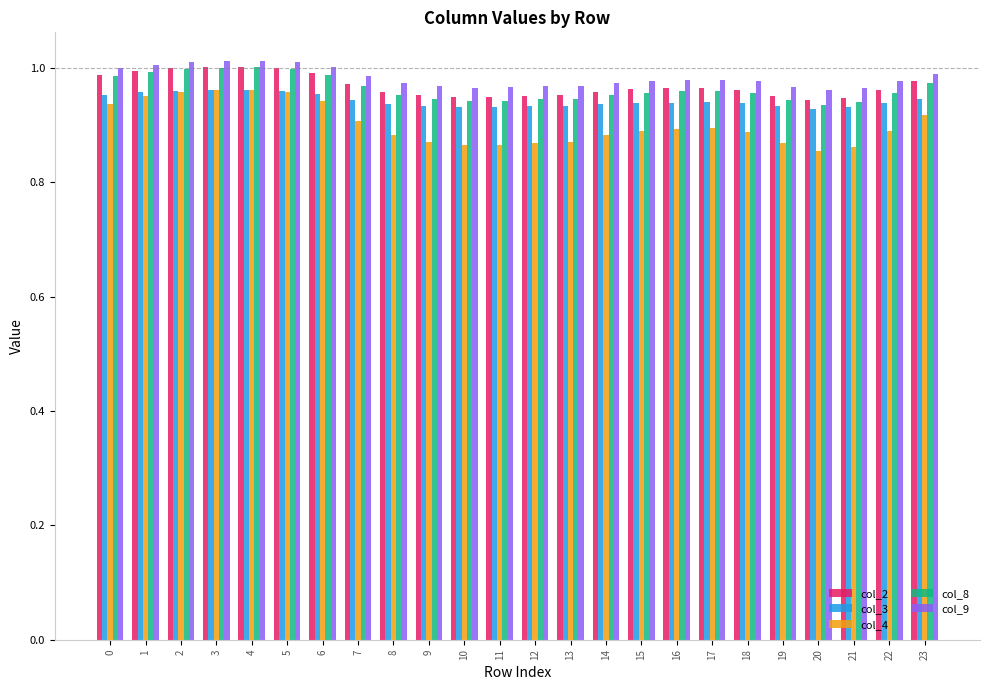

What is the difference between the maximum and minimum values in the col_4 series?

0.1